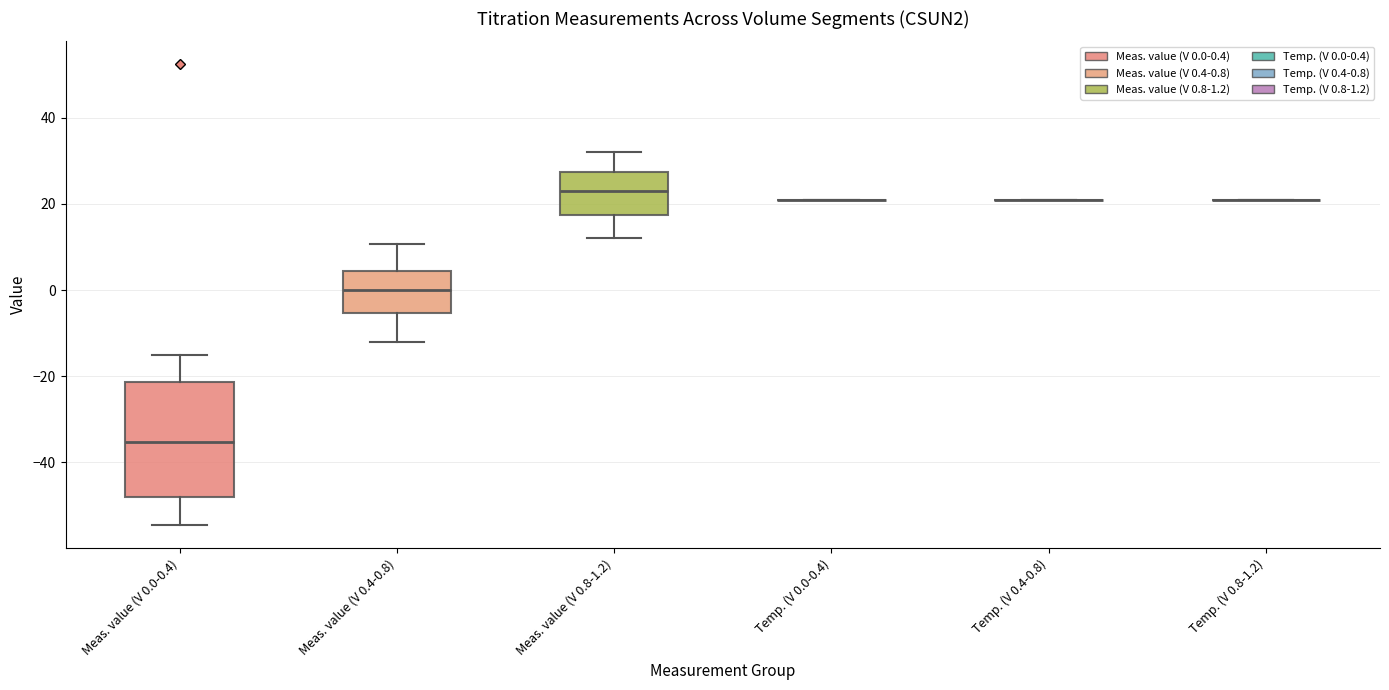

Which box is the tallest, from its lower edge to its upper edge?

Meas. value (V 0.0-0.4)